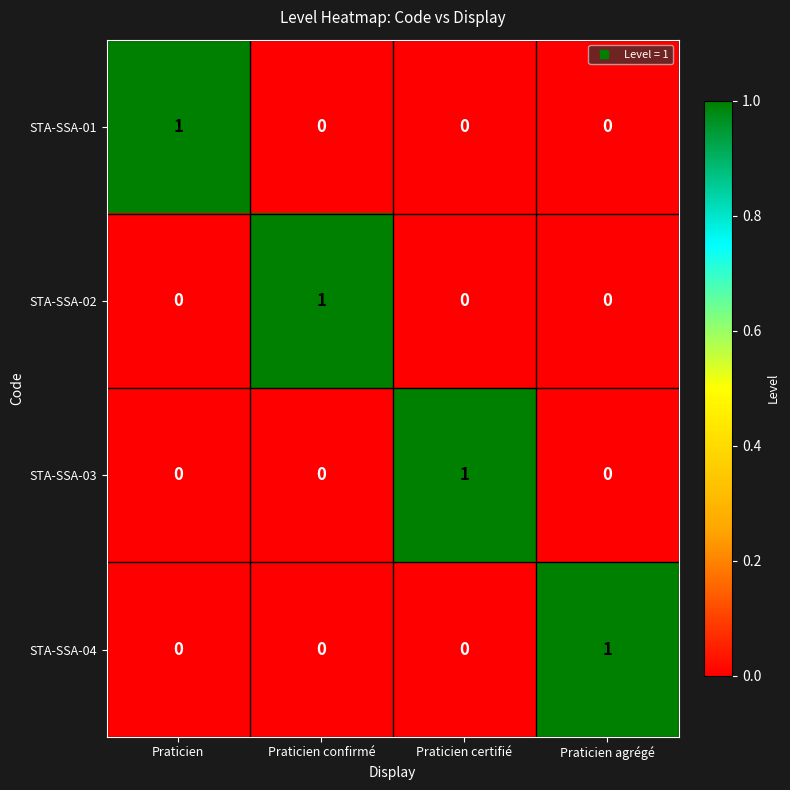

How many STA-SSA-03 values are between 0 and 1?

4